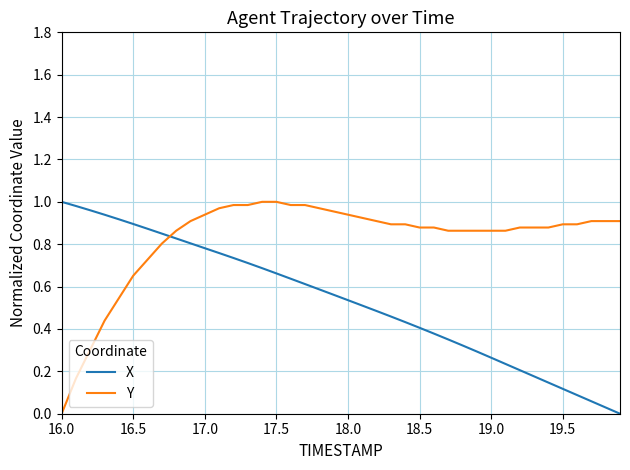

Which series has the largest total across all categories?

Y